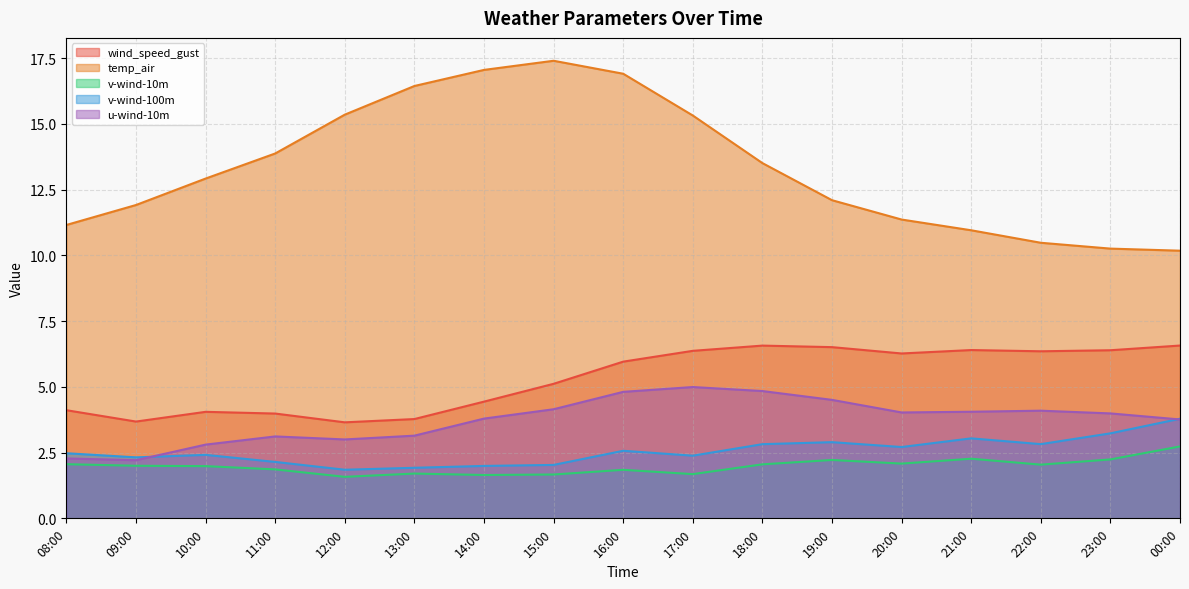

List the series in order of their peak value, lowest first.

v-wind-10m, v-wind-100m, u-wind-10m, wind_speed_gust, temp_air